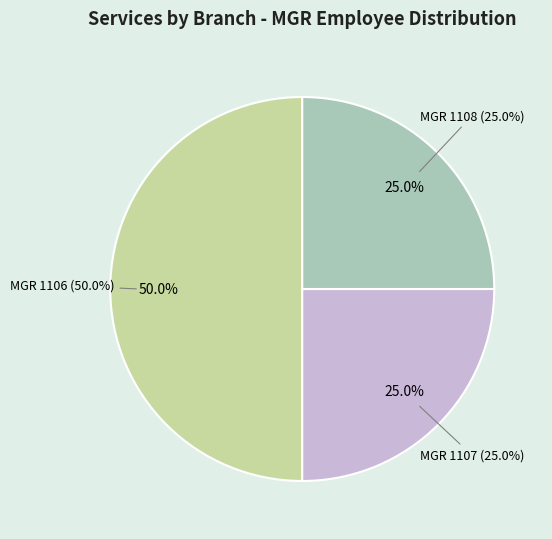

Combined, do 2 and 1 account for over 50%?

No